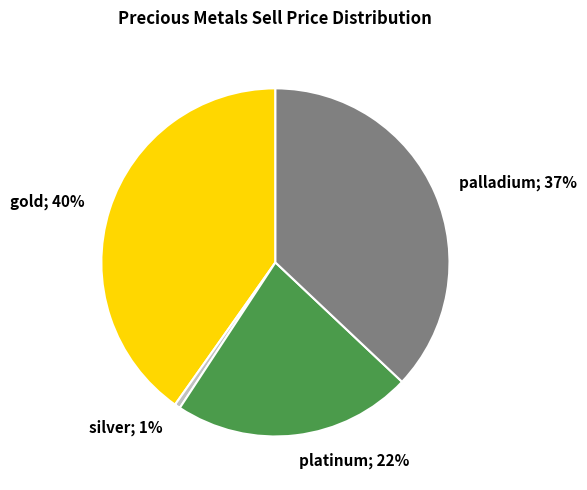

To the nearest percent, what is the average slice percentage?

25%